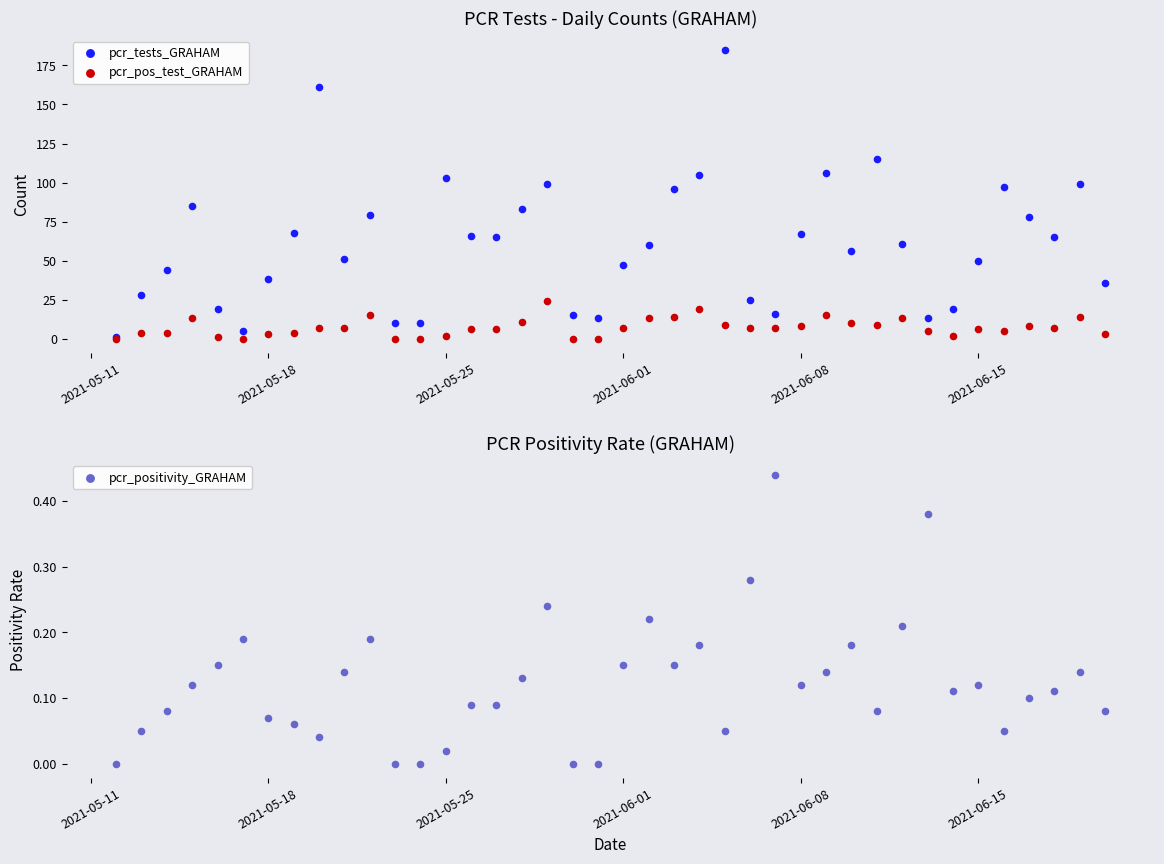

What are all the series names shown in the legend?

pcr_tests_GRAHAM, pcr_pos_test_GRAHAM, pcr_positivity_GRAHAM